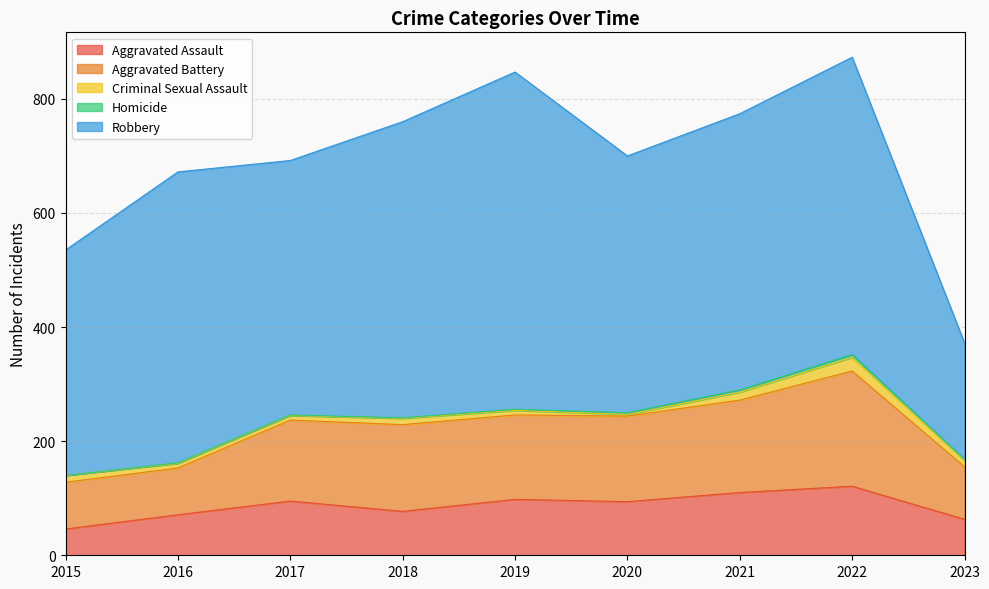

What is the sum of all Aggravated Assault values?

775